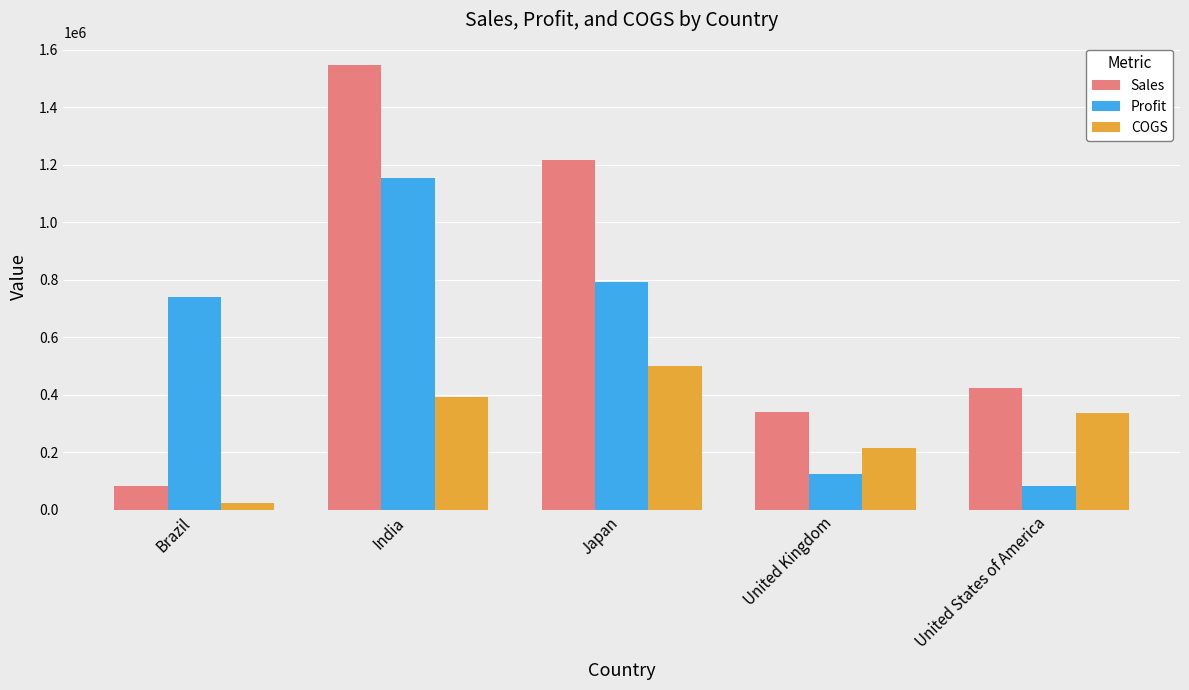

Between Brazil and Japan, which series saw the biggest shift?

Sales